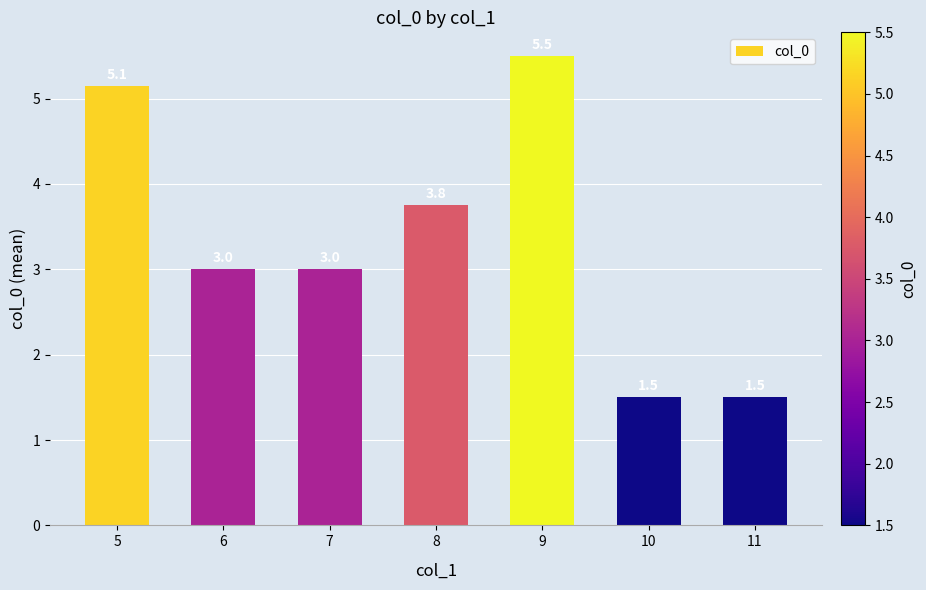

What is the difference between the maximum and minimum values?

4.0